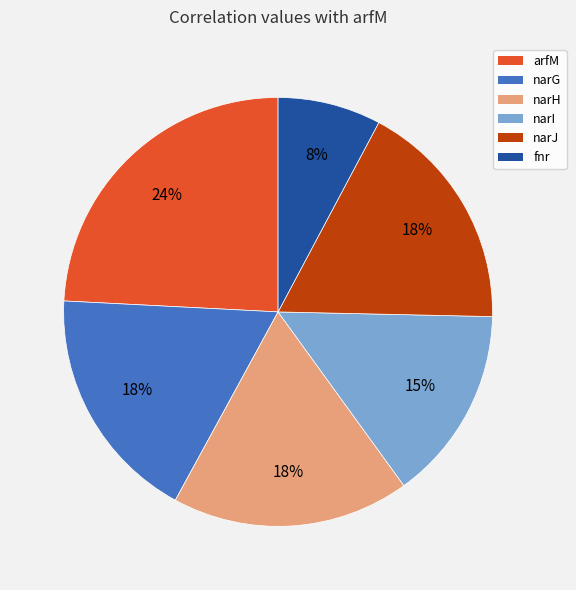

How many slices are in this pie chart?

6